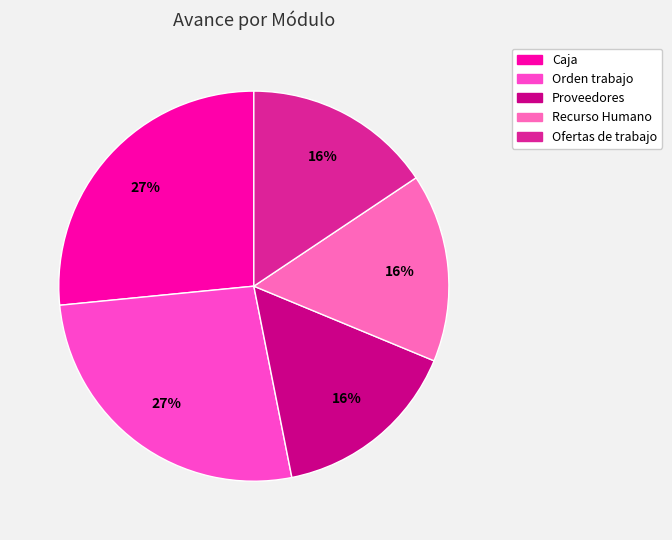

Does Recurso Humano represent more than half of the total?

No